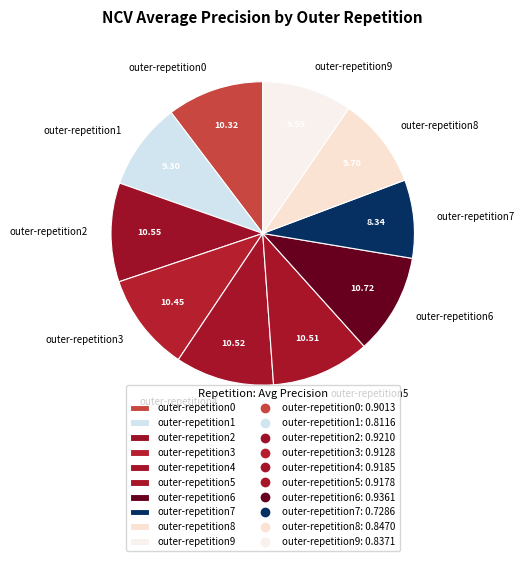

Do outer-repetition6 and outer-repetition2 together represent more than half of the pie?

No